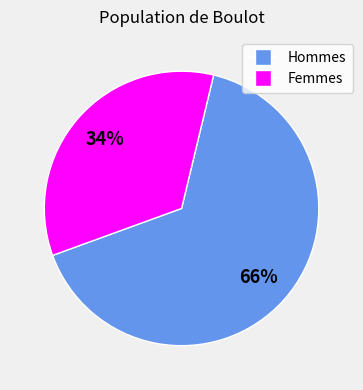

Is there any slice that represents more than half of the pie?

Yes